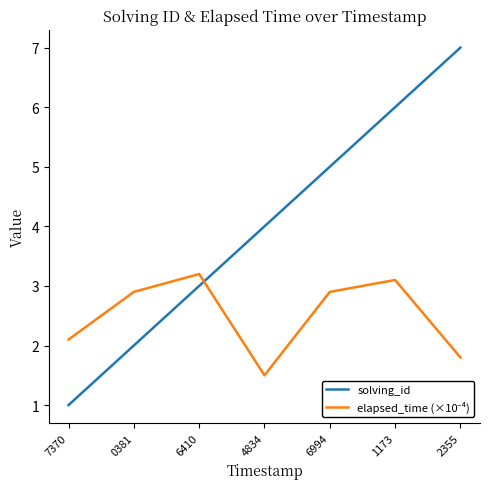

What is the spread (max minus min) of values at 6994?

2.1